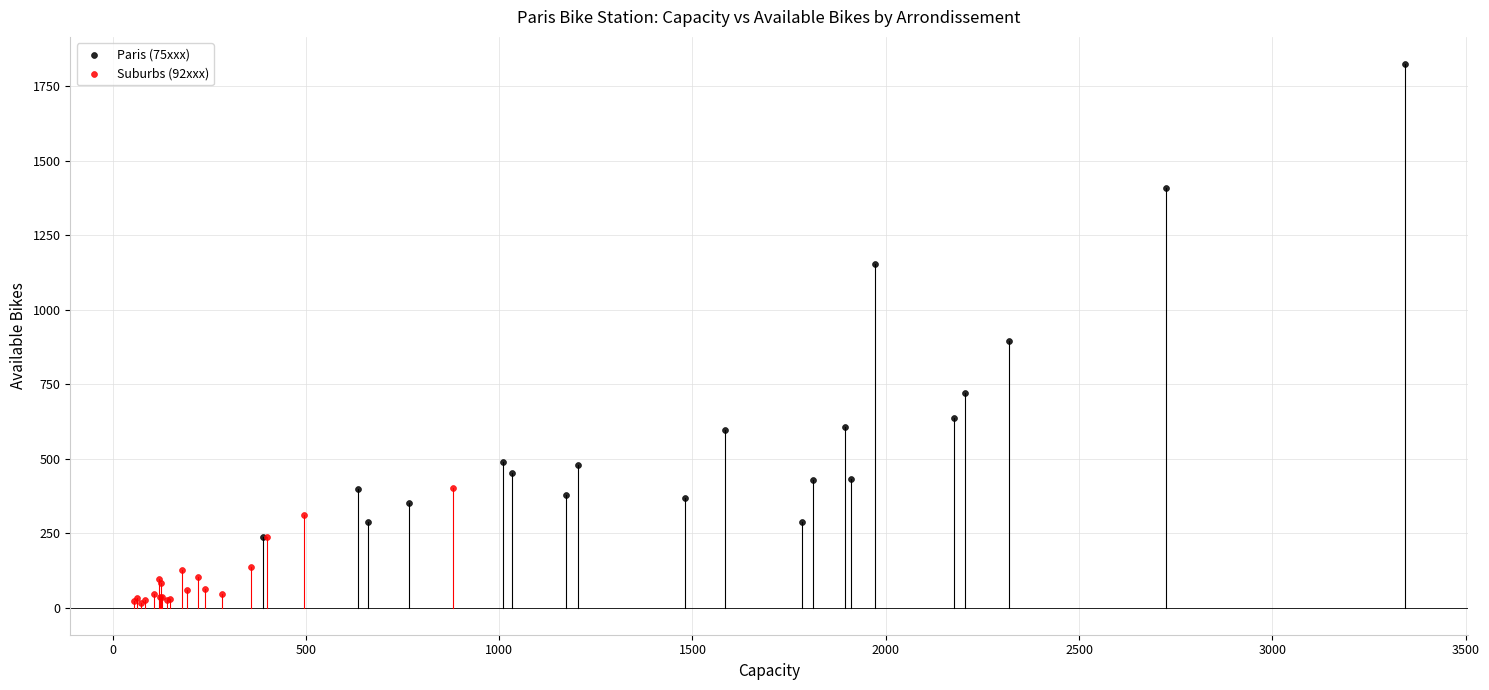

Which series has the largest Y range (max minus min)?

Paris (75xxx)